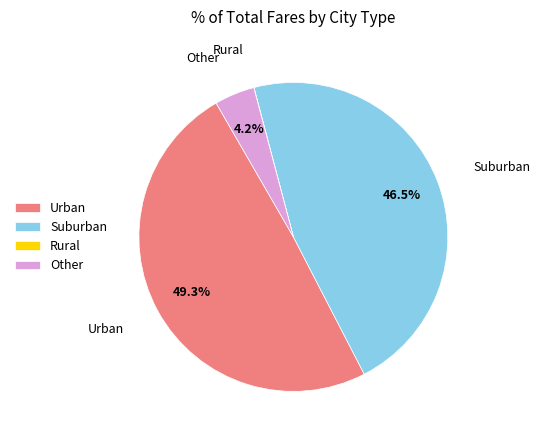

How much of the chart is everything except Other?

95.8%